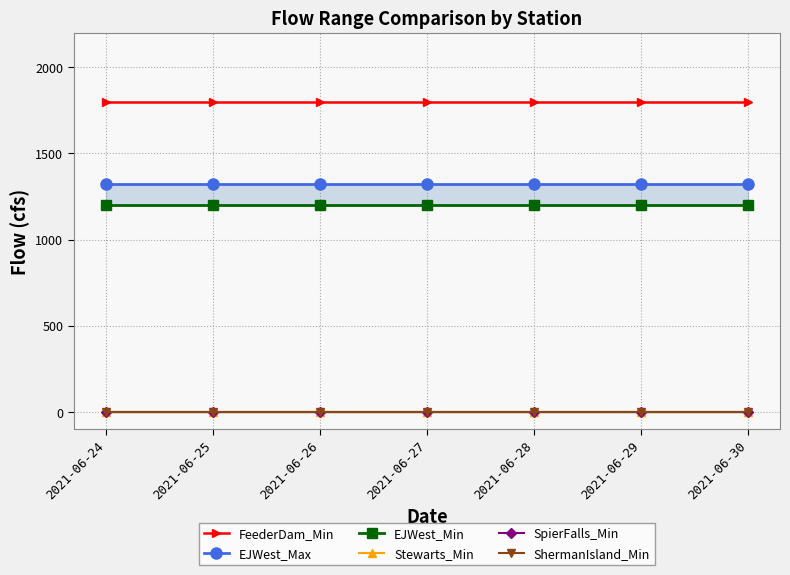

How many distinct data groups are displayed?

6